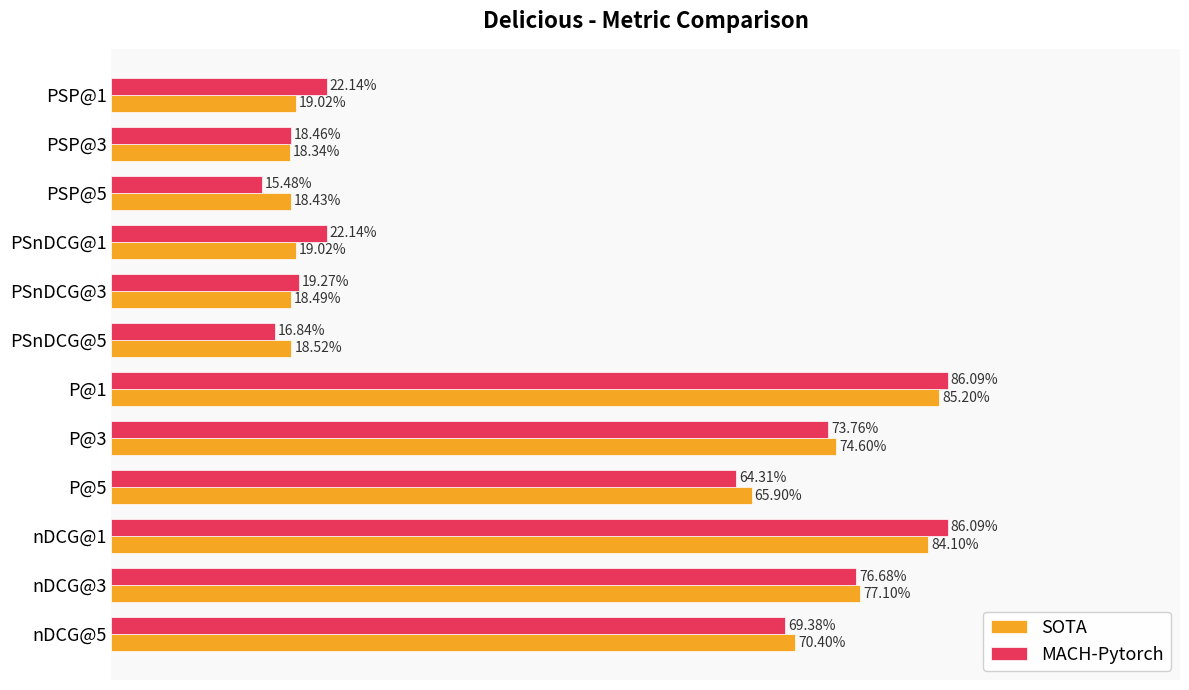

Which series has the largest range (max minus min)?

MACH-Pytorch